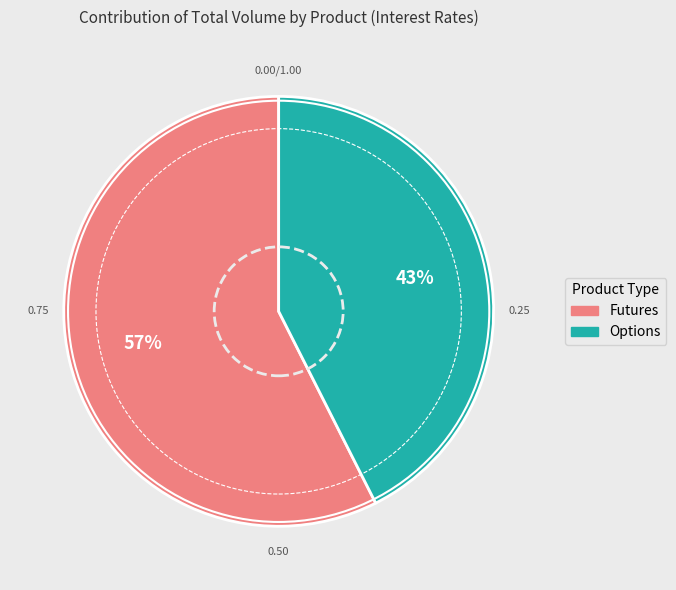

To the nearest percent, what is the average slice percentage?

50%